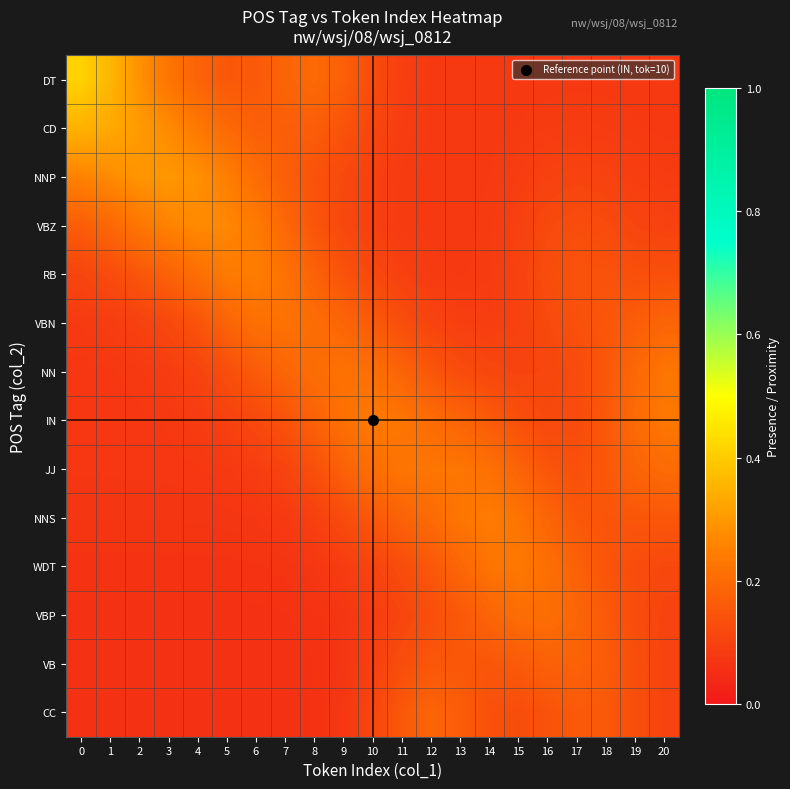

What is the total value across all series at 6?

1.9